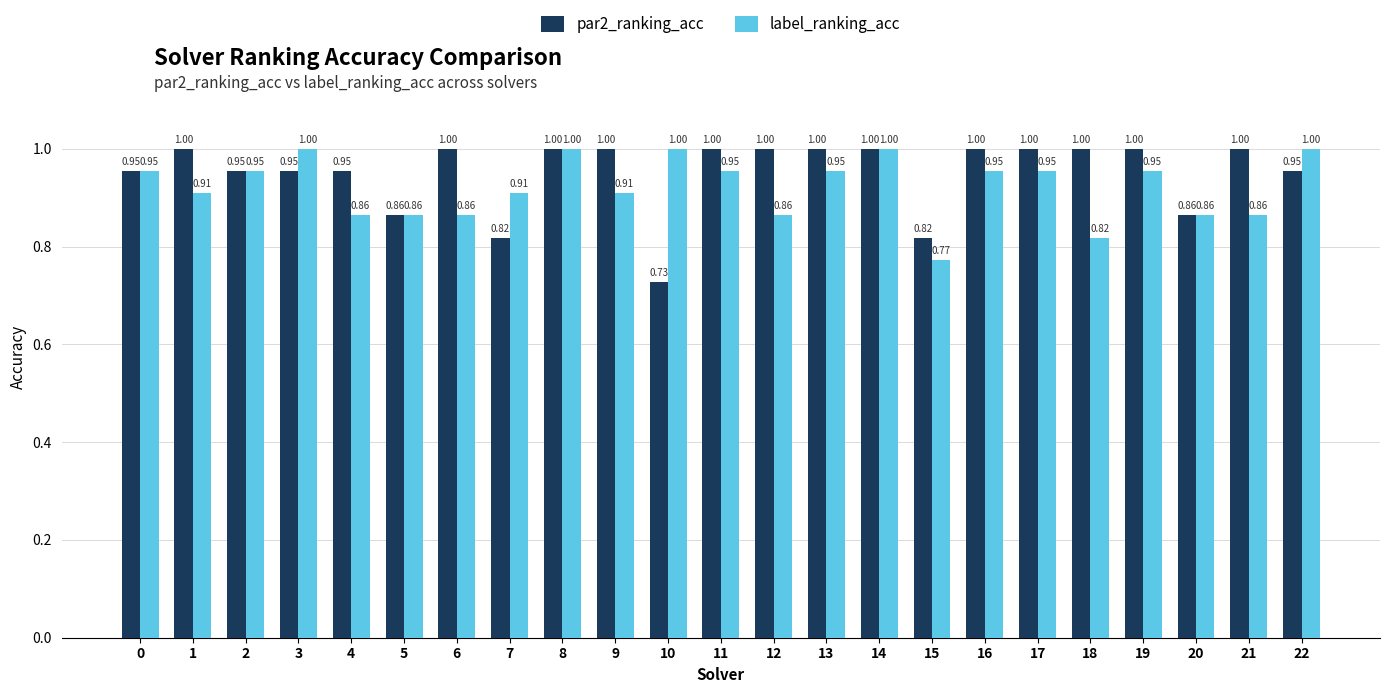

Are the bars grouped side by side (vs. stacked)?

Yes